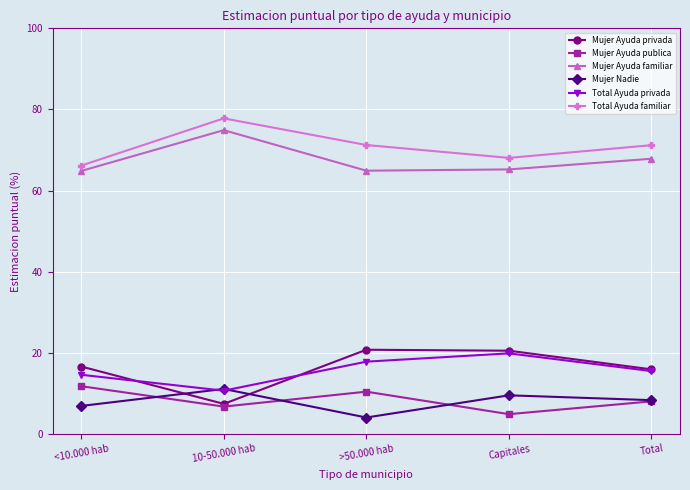

The value of Mujer Ayuda privada at Capitales is 27.0. True or false?

False